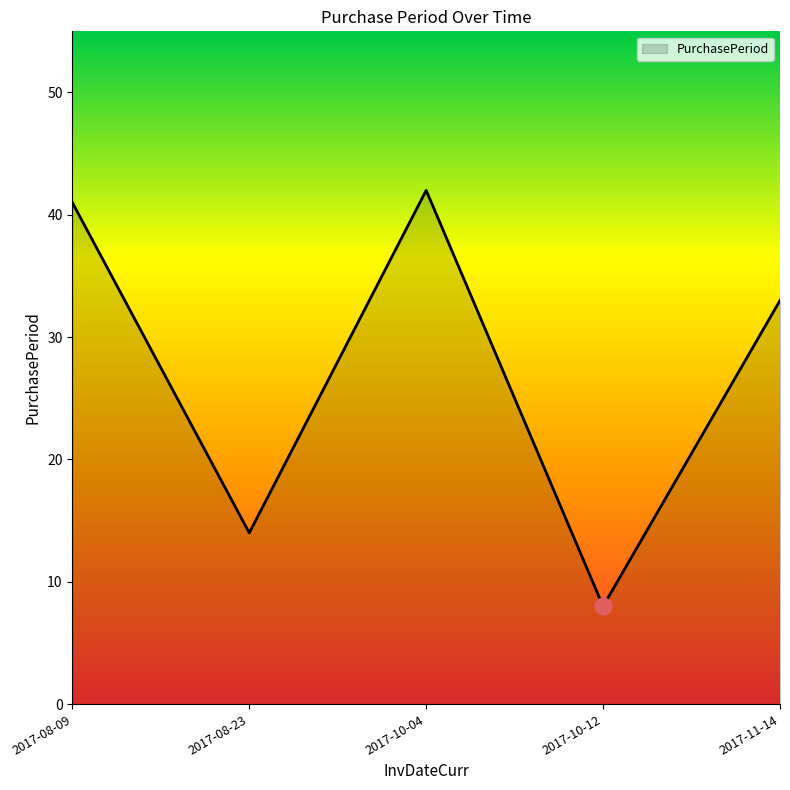

What is the maximum value shown in the chart?

42